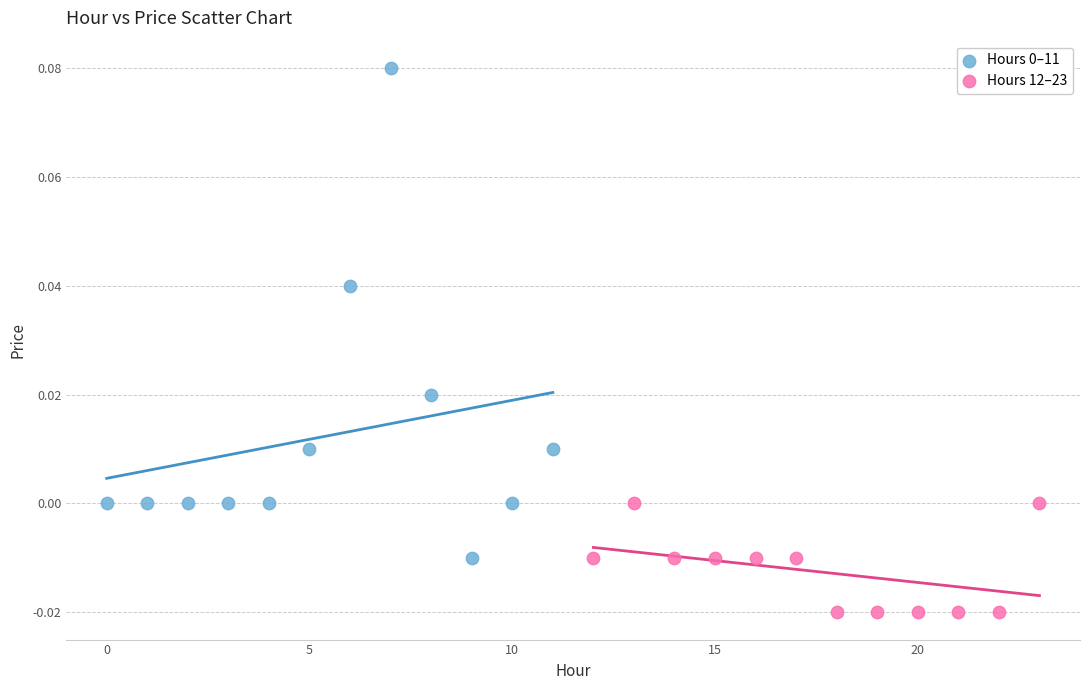

Which series reaches the minimum Y coordinate?

Hours 12–23